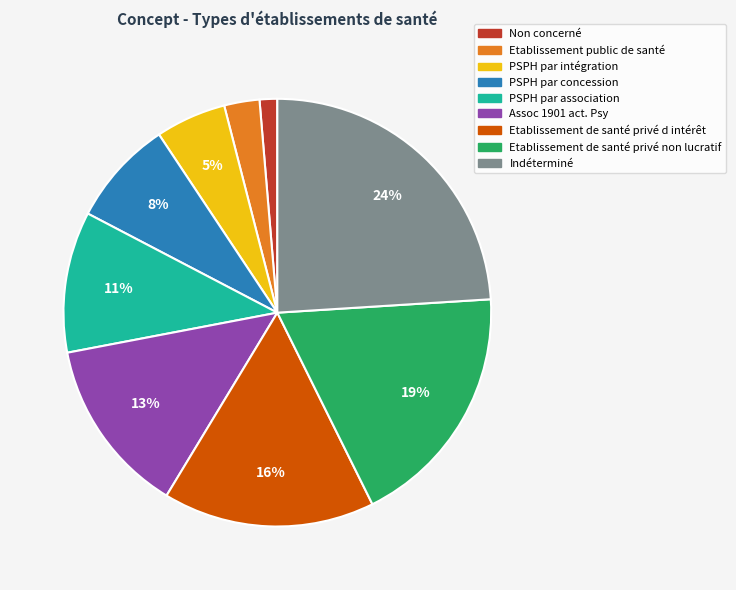

Approximately how many times larger is the value at PSPH par concession compared to Assoc 1901 act. Psy?

0.6